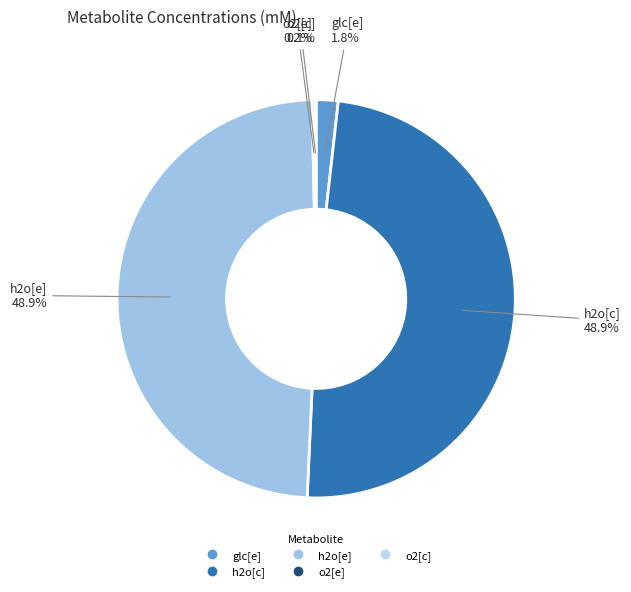

What percentage is the glc[e] slice, to the nearest percent?

2%